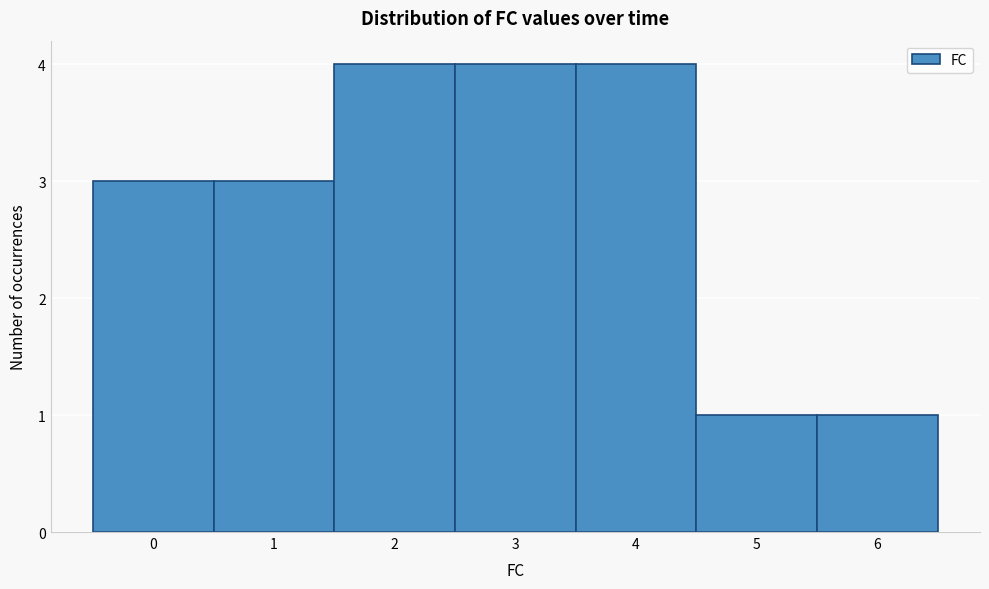

What is the height of the bar covering 5.5 to 6.5 on the x-axis? The values are not printed on the chart, so give them approximately, as read against the axis.

1